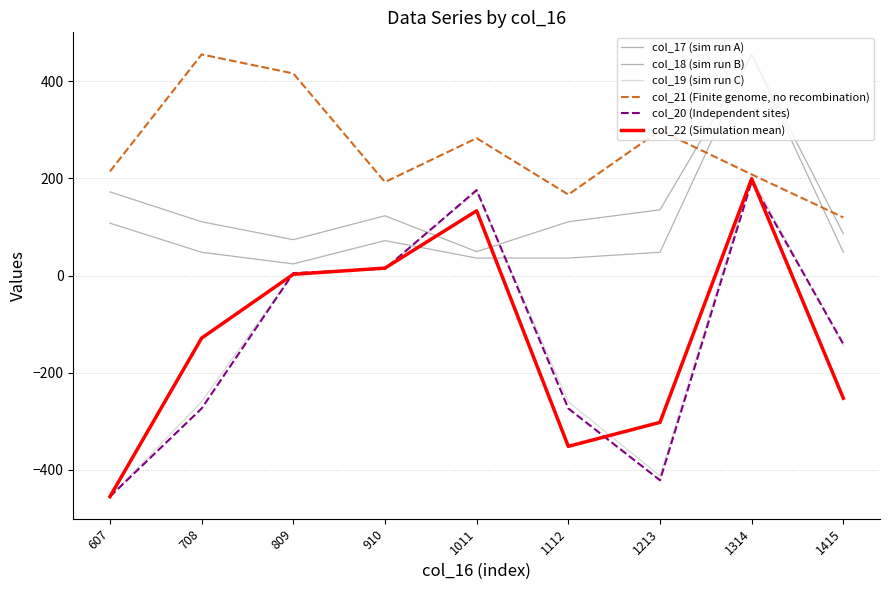

Does the chart have visible grid lines?

Yes